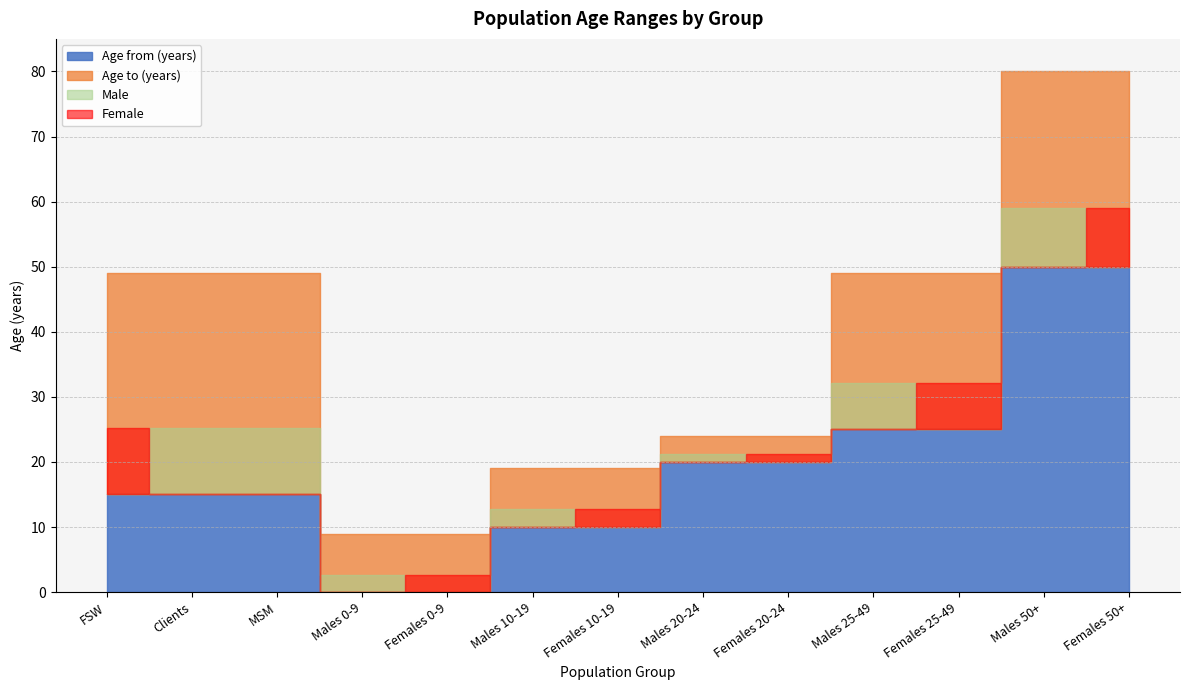

Which series has the largest total across all categories?

Age to (years)